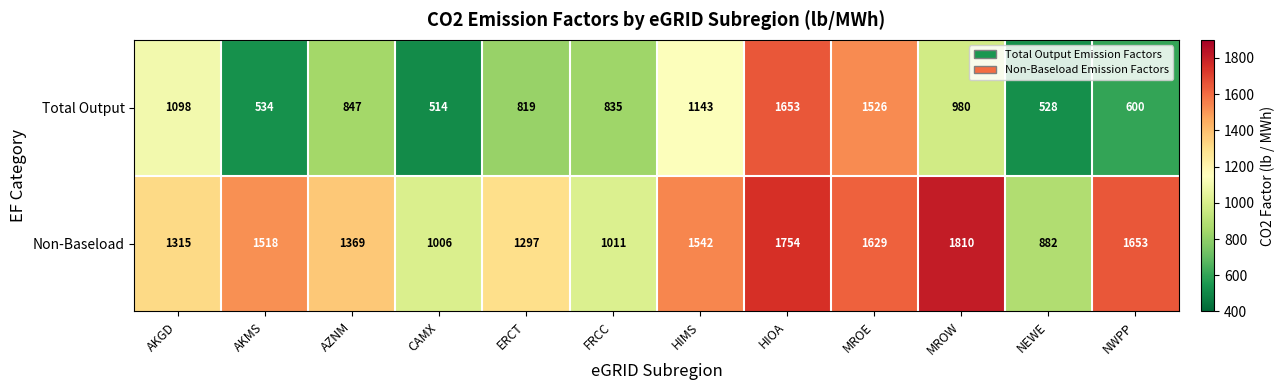

List the series in order of their overall mean, highest first.

Non-Baseload, Total Output